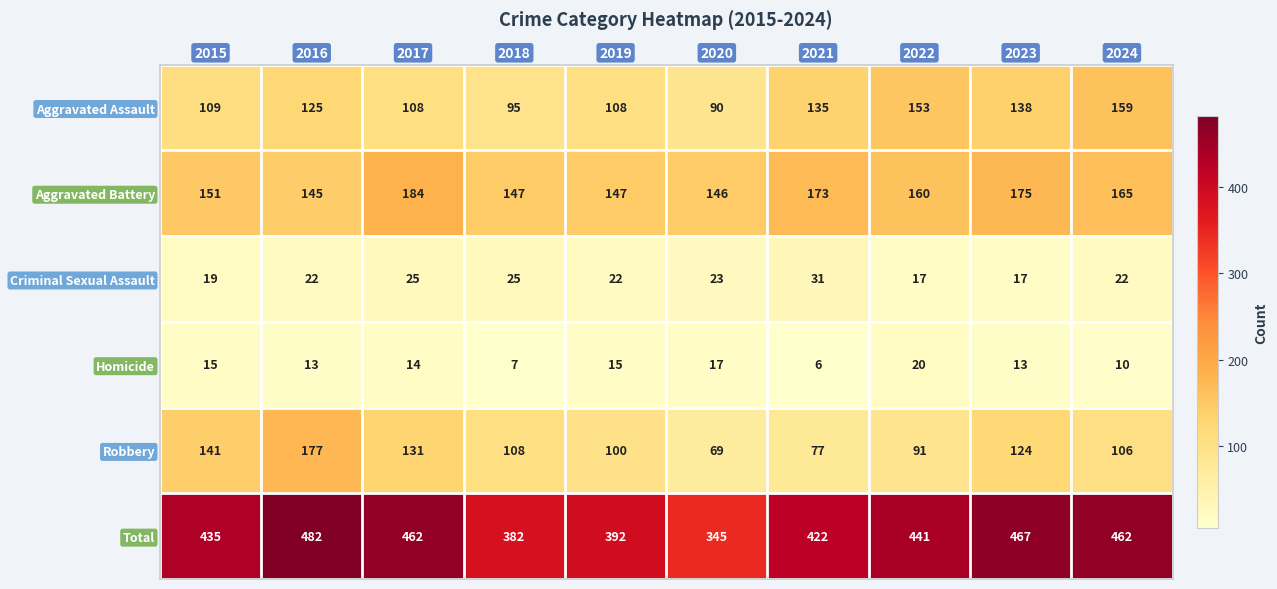

Which series has the widest spread of values?

Total